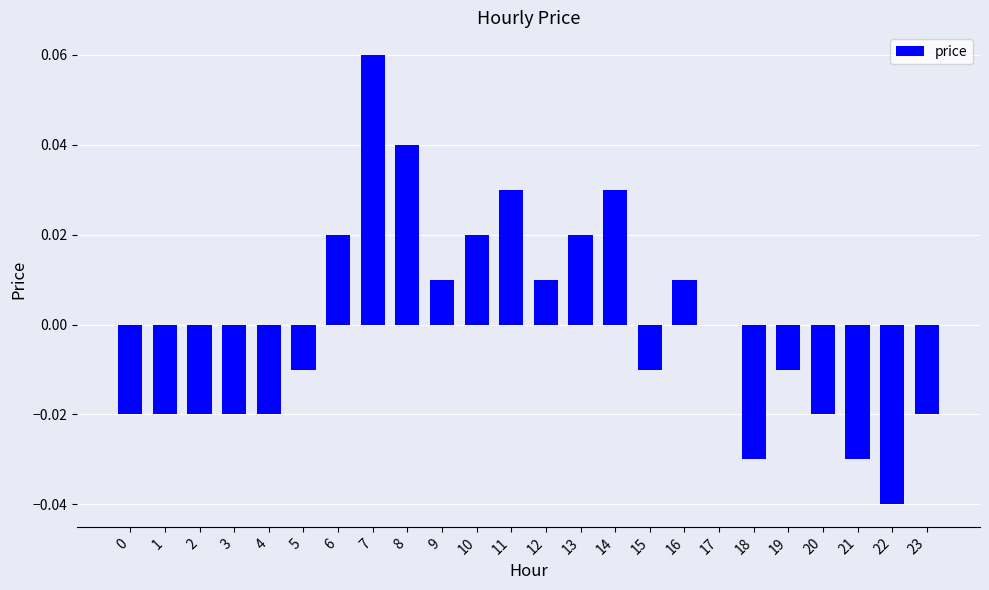

Between 5 and 2, which is larger?

5